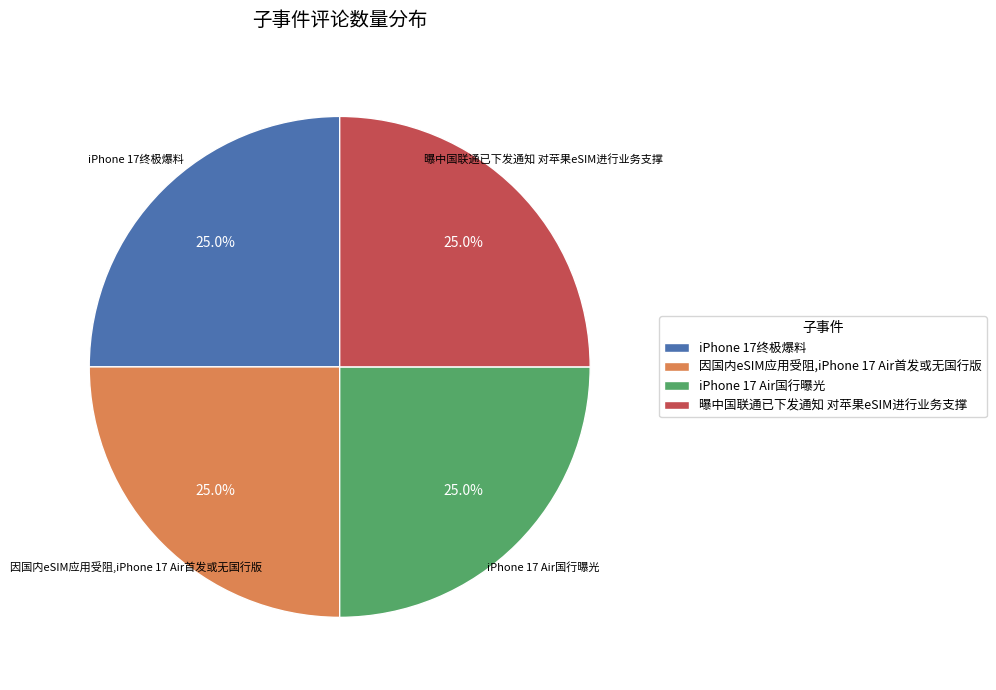

What is the ratio of the value at iPhone 17终极爆料 to the value at iPhone 17 Air国行曝光?

1.0